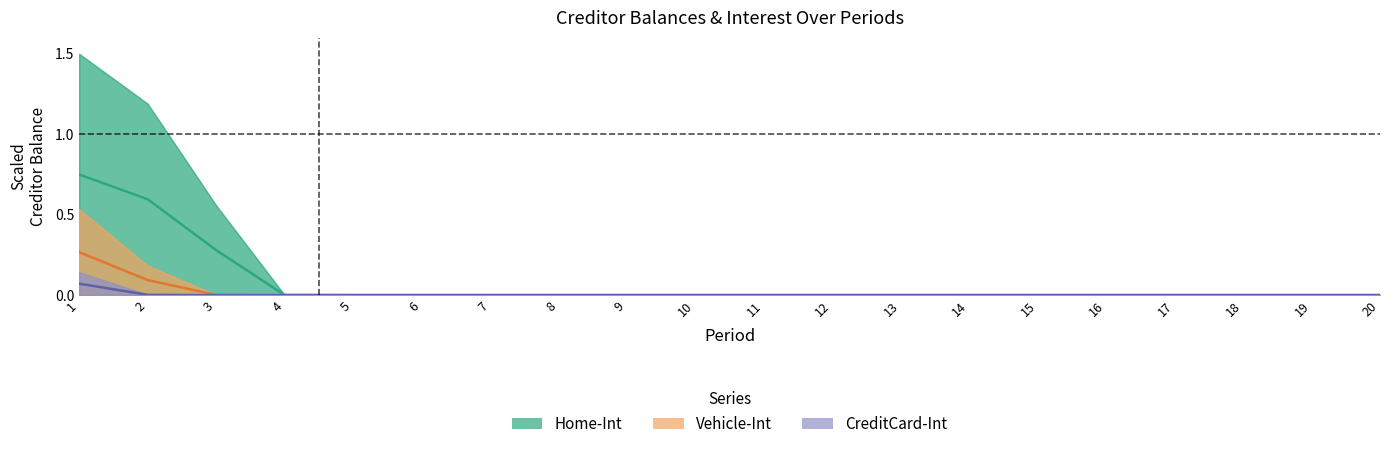

True or false: Home-CB and CreditCard-CB cross at least once.

False